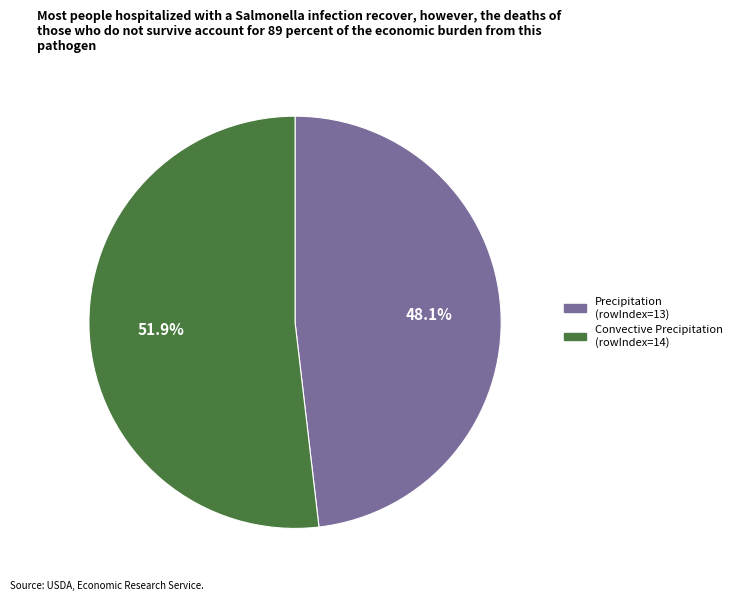

Count the number of slices in the pie.

2